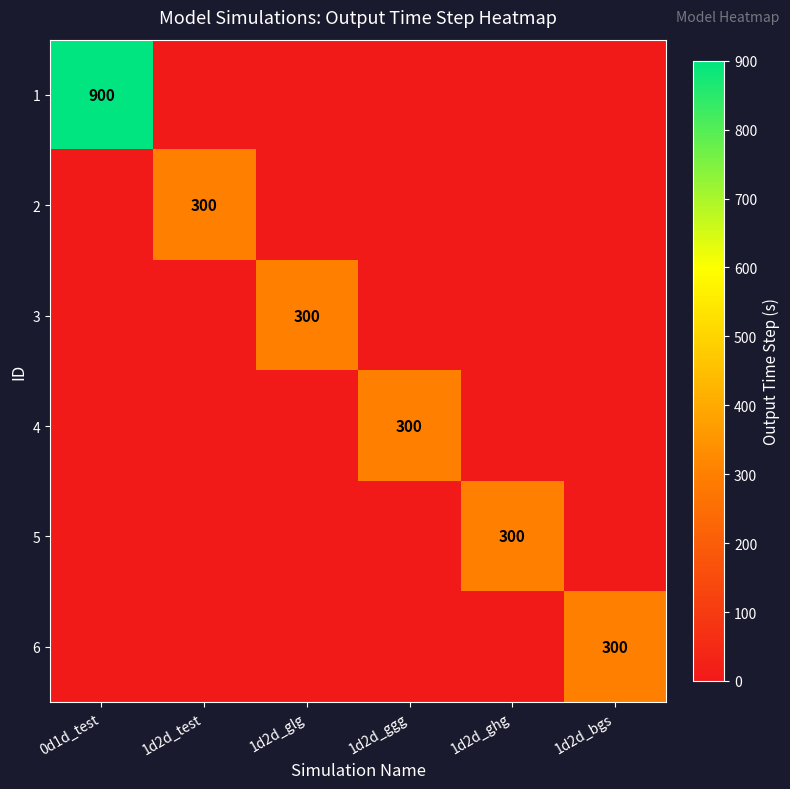

How many data points in 1 are above 0?

1